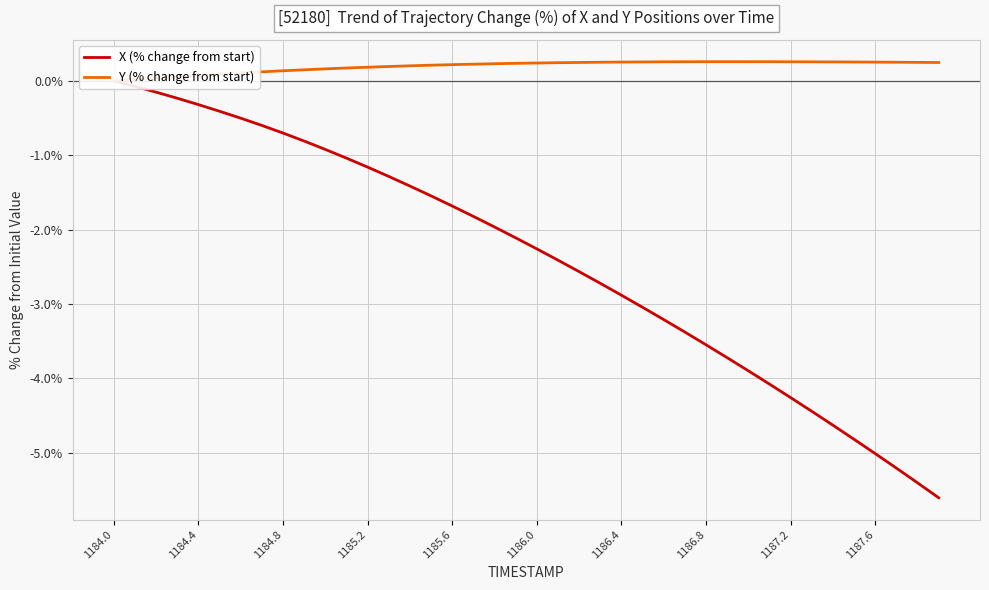

True or false: Y (% change from start) and X (% change from start) intersect in this chart.

False